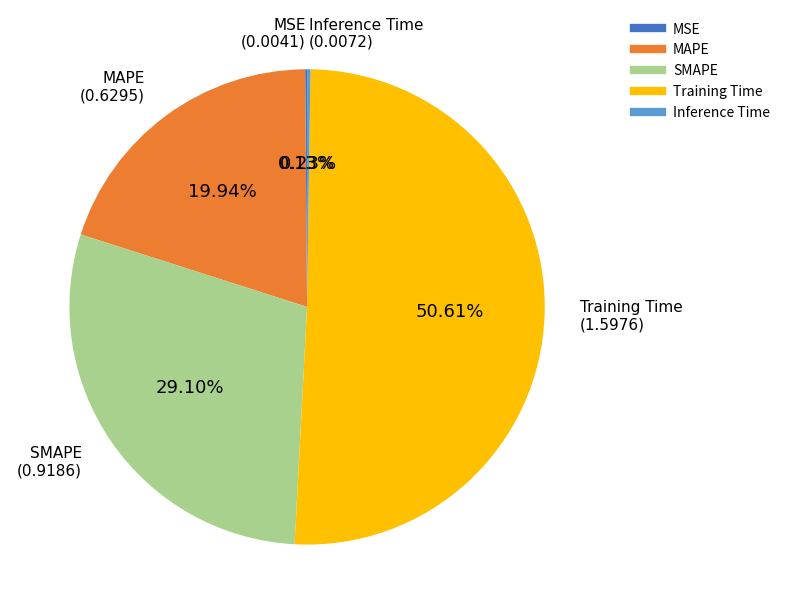

Is there a majority slice in this chart?

Yes